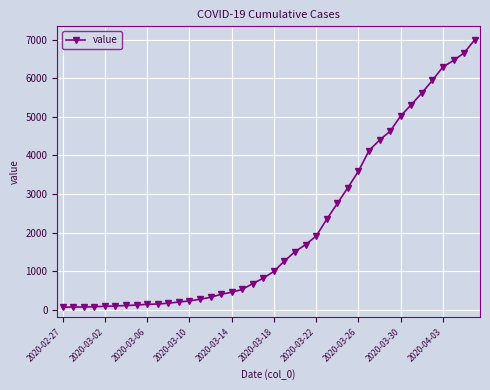

What is the greatest value displayed?

6995